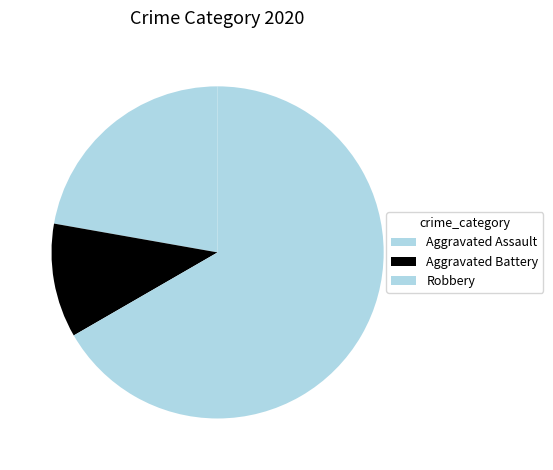

To the nearest percent, what is the difference between the Aggravated Battery and Robbery slice percentages?

56%